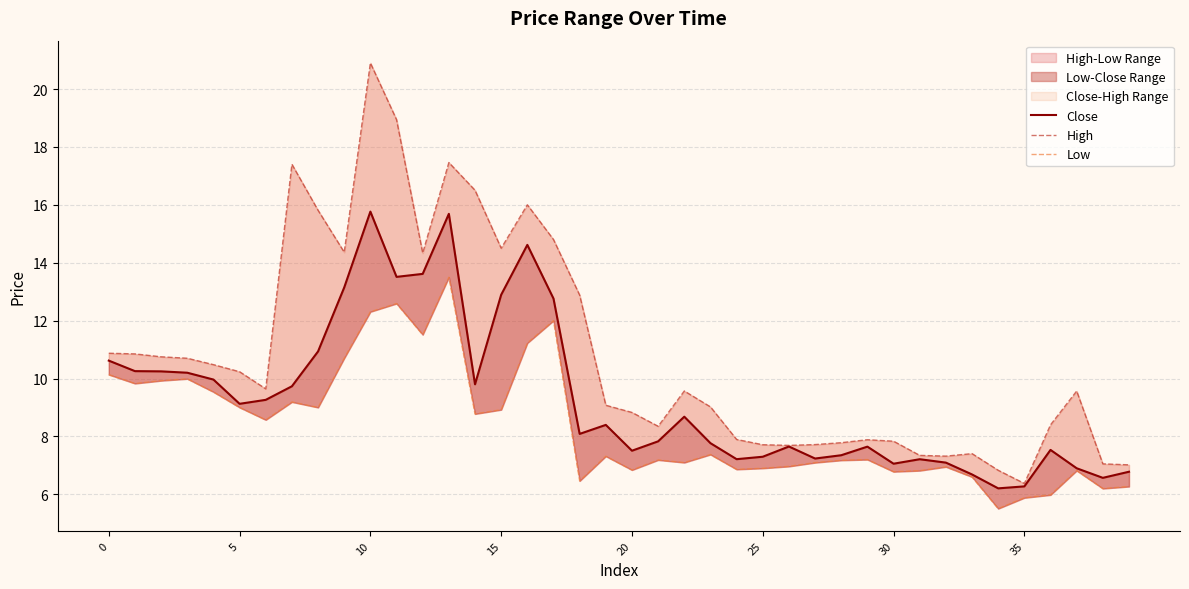

True or false: Close and High intersect in this chart.

False